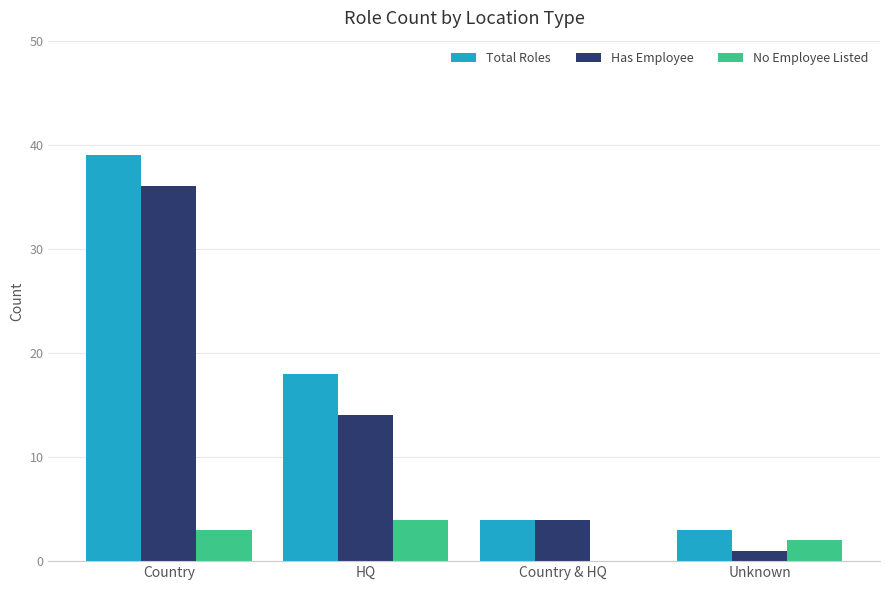

At which label does Total Roles reach its peak?

Country